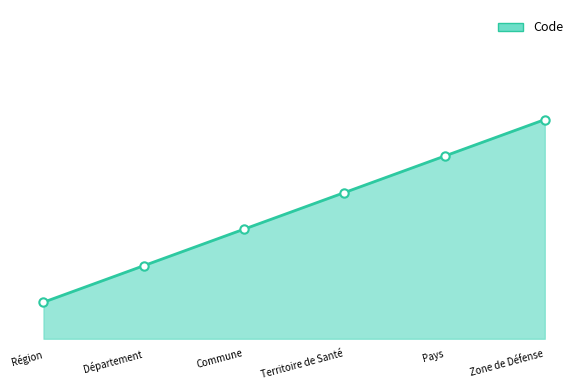

The chart shows a value of 5 at Commune. True or false?

False